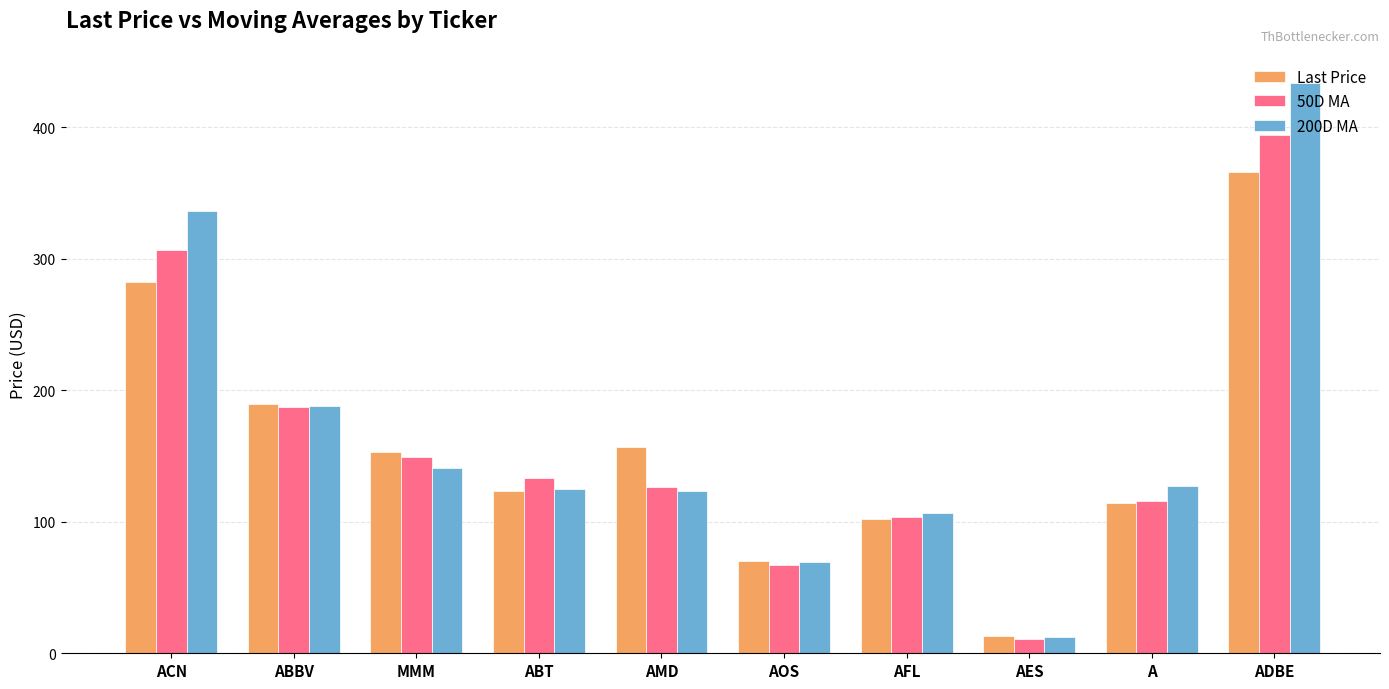

At which category is the sum across all series the highest?

ADBE